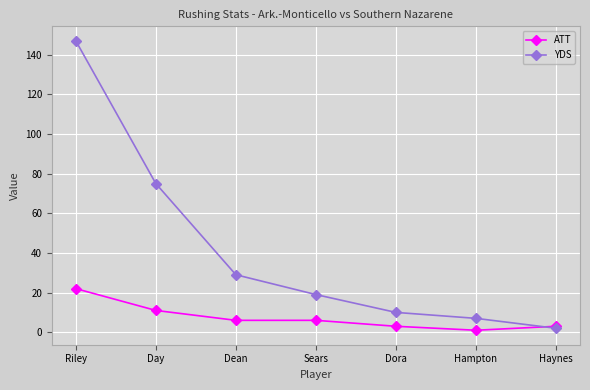

True or false: YDS has a value of 10 at Dora.

True